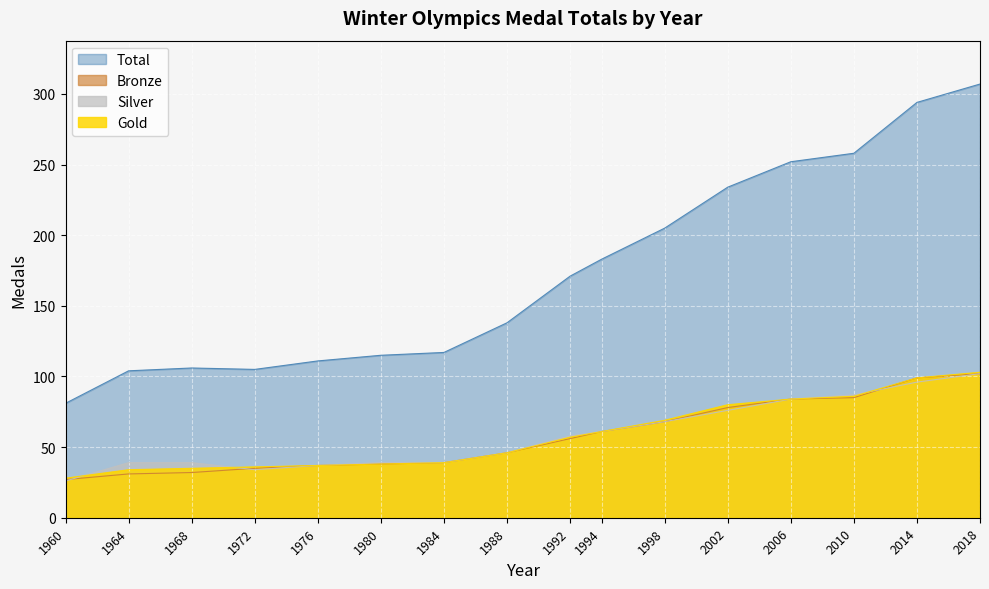

Rank the series by their maximum value, from highest to lowest.

Total, Gold, Silver, Bronze